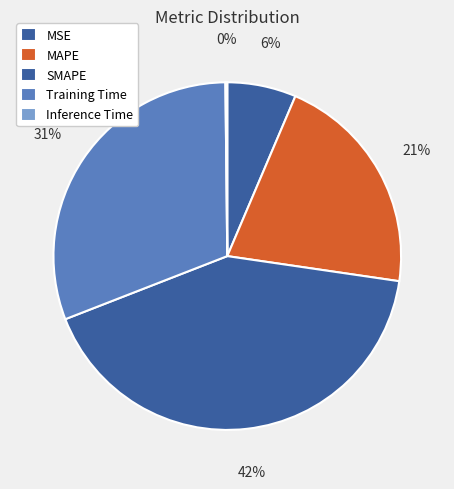

To the nearest percent, what is the difference between the largest and smallest slice percentages?

42%